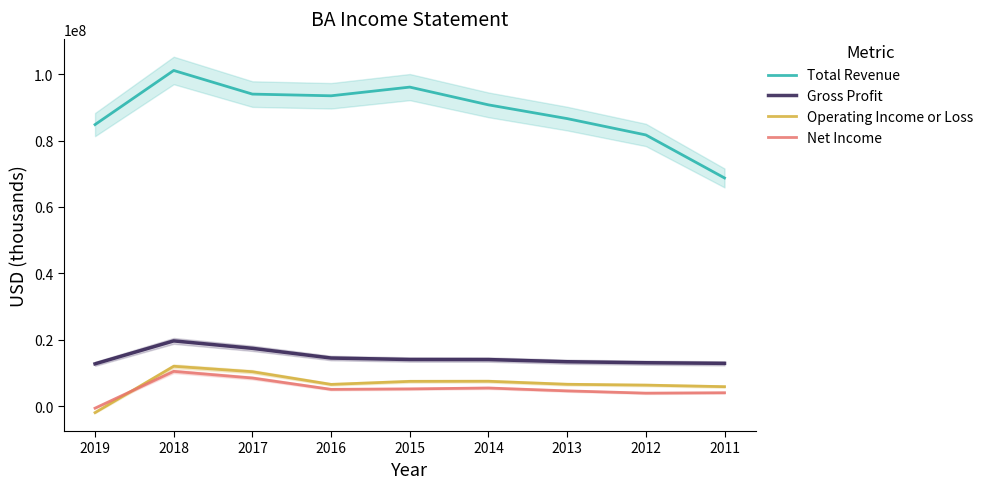

How many categories are shown in the chart?

9